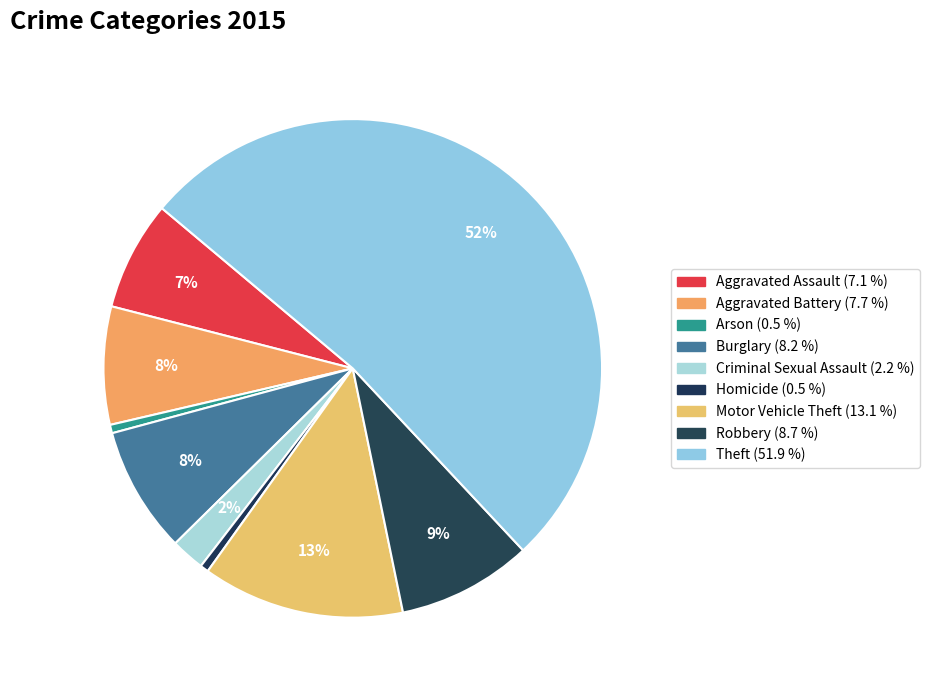

How many slices are in this pie chart?

9